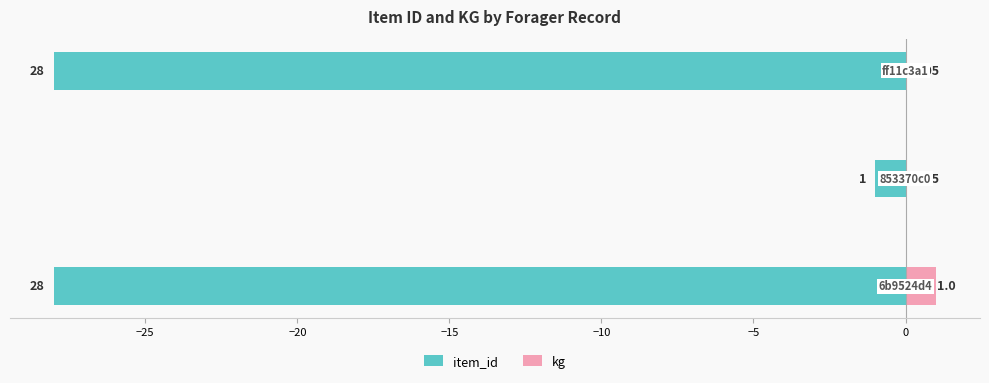

What is the value of the item_id bar at the 1st from the left?

-28.0